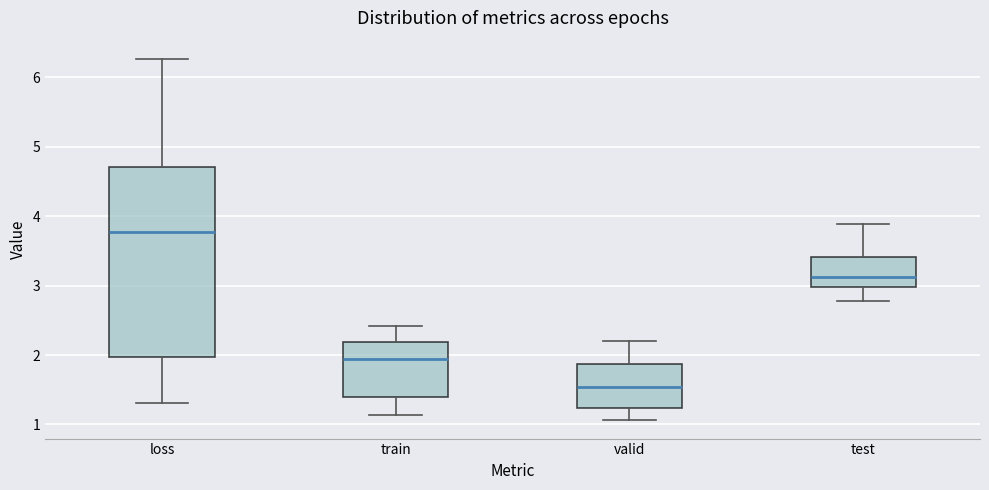

Reading left to right, read every box against the y-axis: the position of its median line, the range the box covers, and the ends of its whiskers. The values are not printed on the chart, so give them approximately, as read against the axis.

loss: median 3.8, box 2.0 to 4.7, whiskers 1.3 to 6.3
train: median 1.9, box 1.4 to 2.2, whiskers 1.1 to 2.4
valid: median 1.5, box 1.2 to 1.9, whiskers 1.1 to 2.2
test: median 3.1, box 3.0 to 3.4, whiskers 2.8 to 3.9